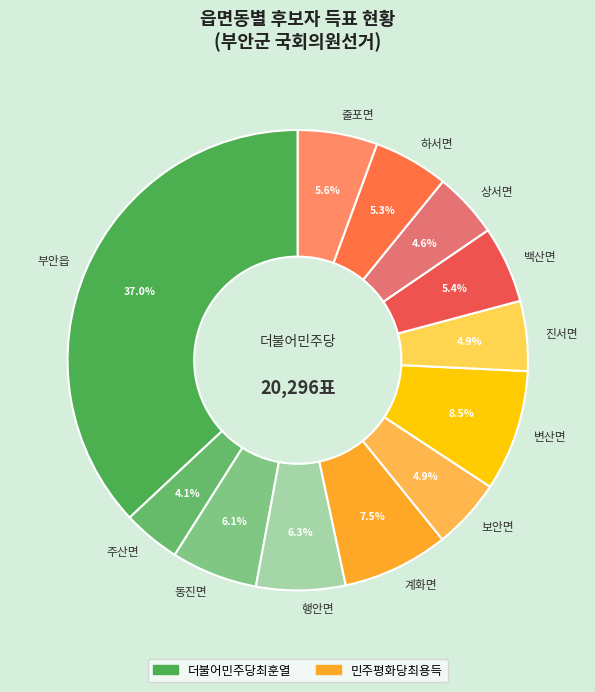

Between 변산면 and 주산면, which is larger?

변산면